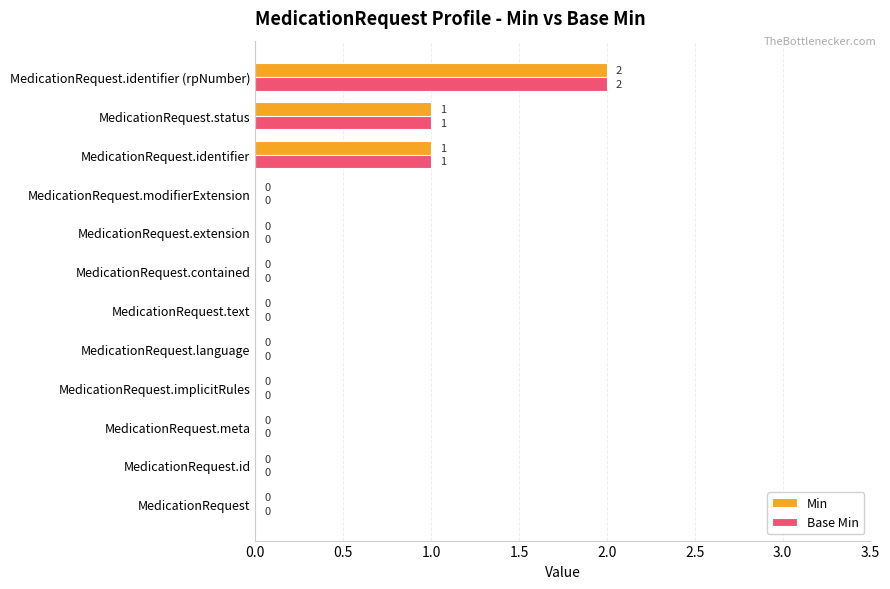

Which category has the highest value in the Min series?

MedicationRequest.identifier (rpNumber)